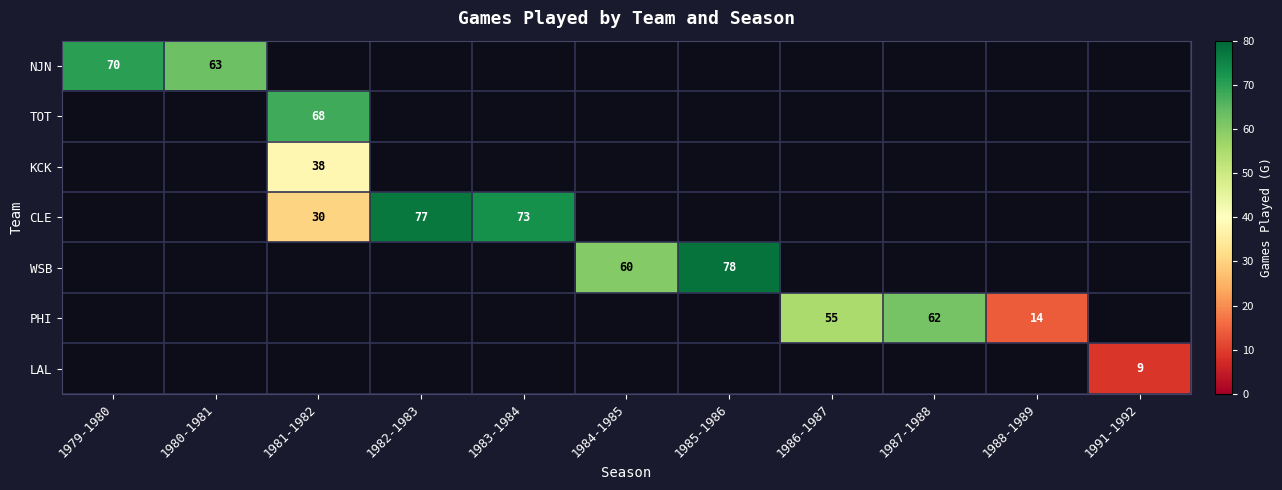

True or false: NJN has a value of 97 at 1980-1981.

False